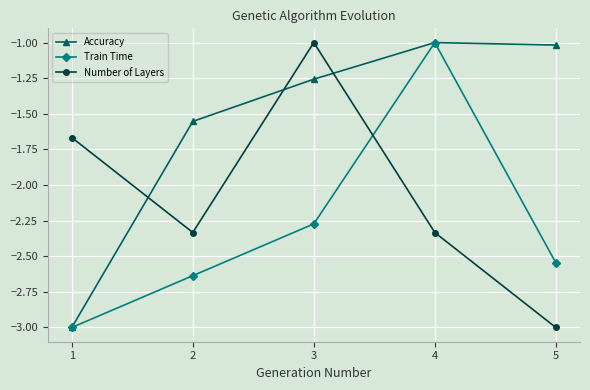

At which category is the sum across all series the highest?

4